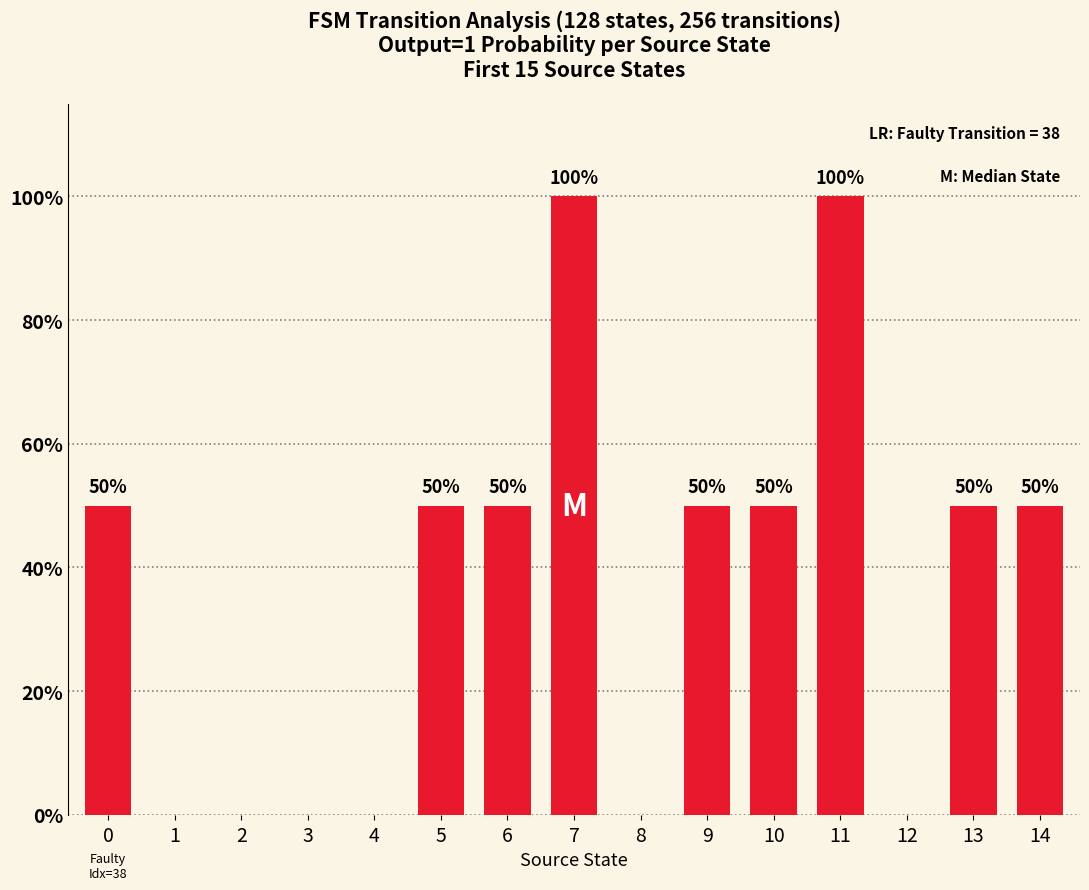

Are the bars horizontal?

No